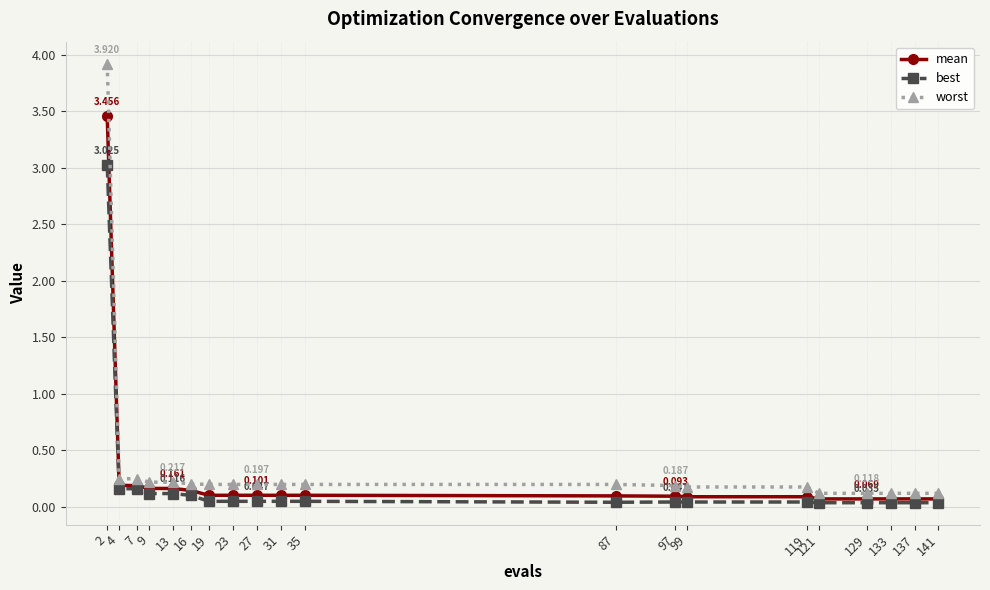

Which series has the widest spread of values?

worst